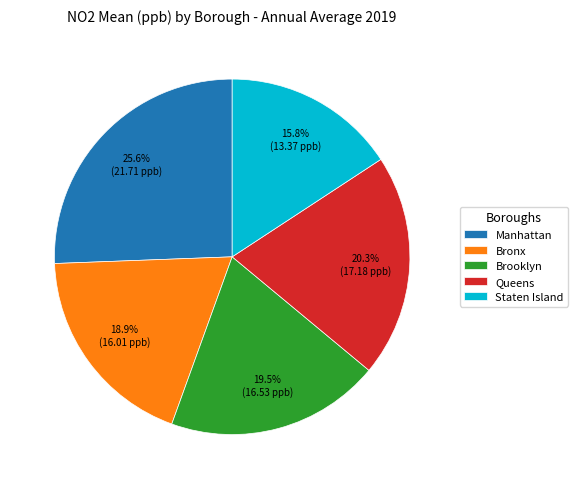

To the nearest percent, what portion does Staten Island represent?

16%